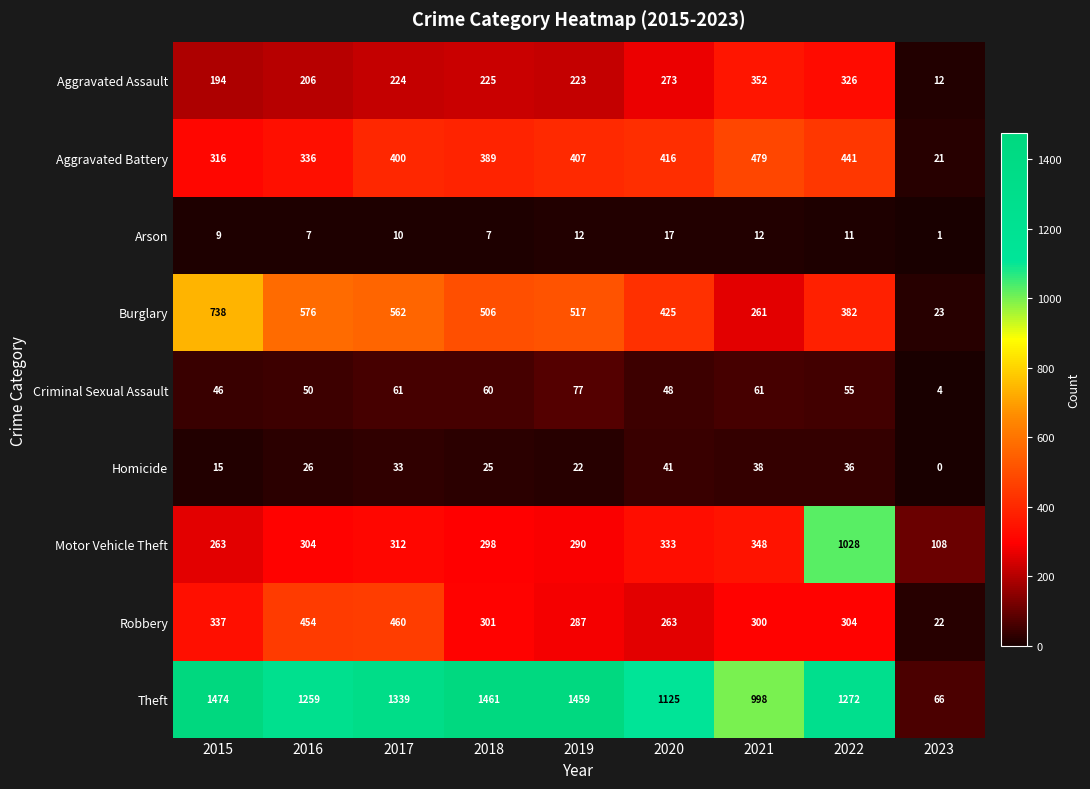

The value of Arson at 2021 is 5. True or false?

False